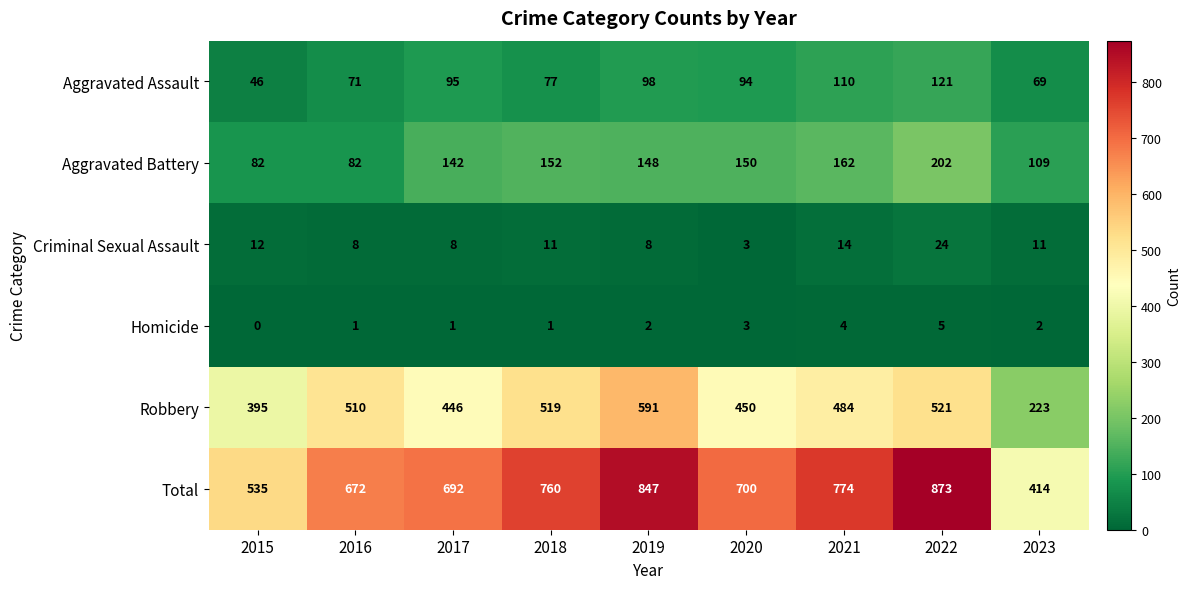

At which label does Aggravated Battery first exceed 148?

2018